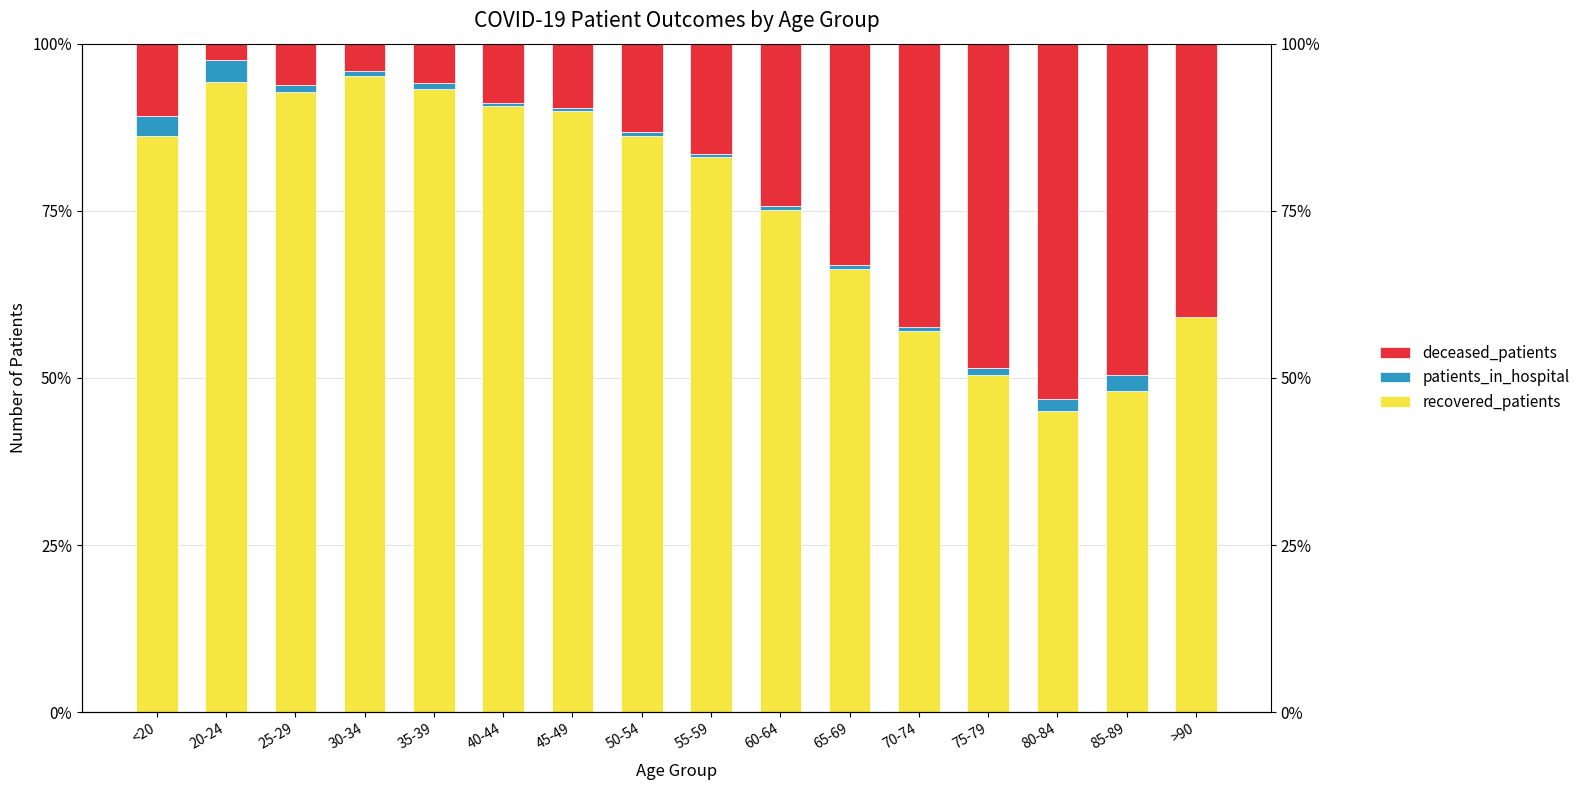

Reading right to left, list all the values displayed in this chart.

recovered_patients: 0.6	0.5	0.5	0.5	0.6	0.7	0.8	0.8	0.9	0.9	0.9	0.9	1.0	0.9	0.9	0.9
patients_in_hospital: 0.0	0.0	0.0	0.0	0.0	0.0	0.0	0.0	0.0	0.0	0.0	0.0	0.0	0.0	0.0	0.0
deceased_patients: 0.4	0.5	0.5	0.5	0.4	0.3	0.2	0.2	0.1	0.1	0.1	0.1	0.0	0.1	0.0	0.1